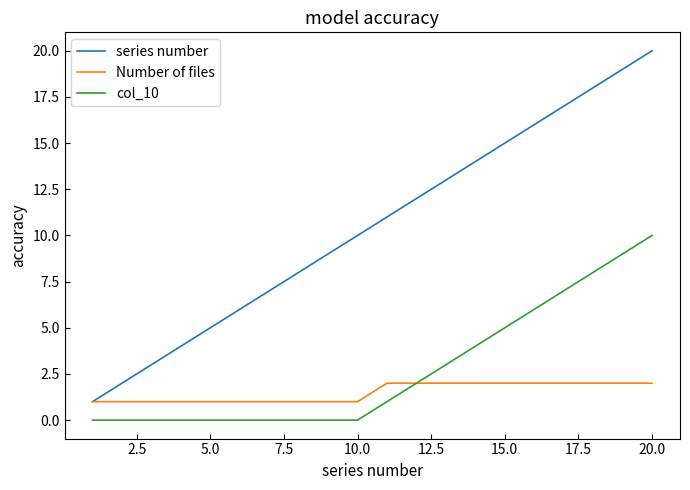

True or false: series number has more than 0 interior local peaks.

False